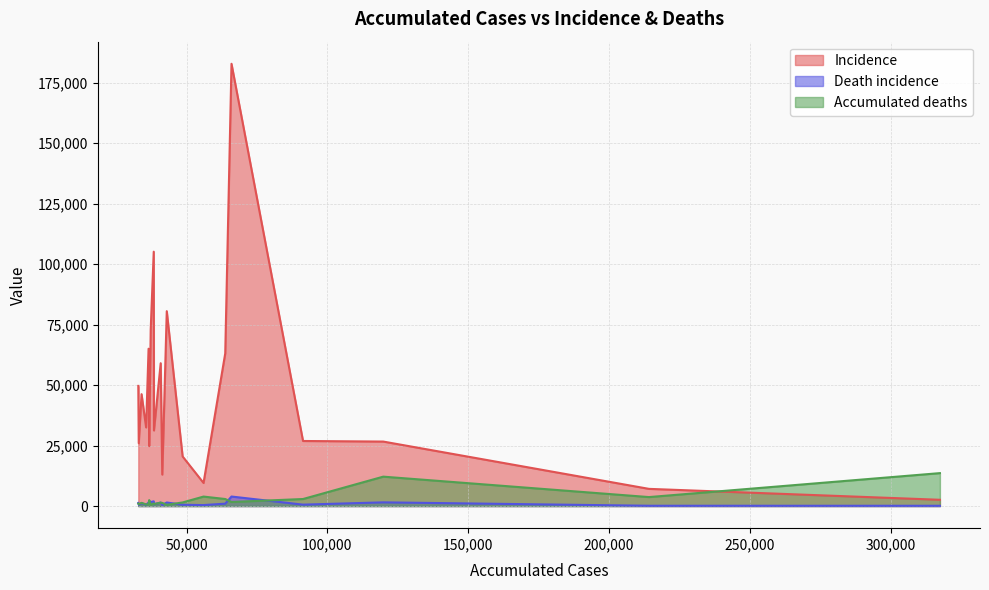

After their last crossing, which series has the higher values: Accumulated deaths or Incidence?

Accumulated deaths